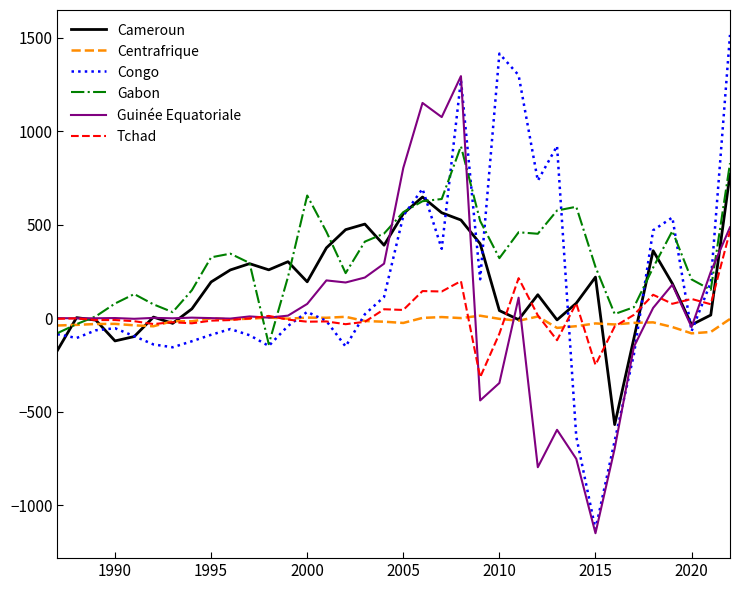

List the series in order of their peak value, highest first.

Congo, Guinée Equatoriale, Gabon, Cameroun, Tchad, Centrafrique